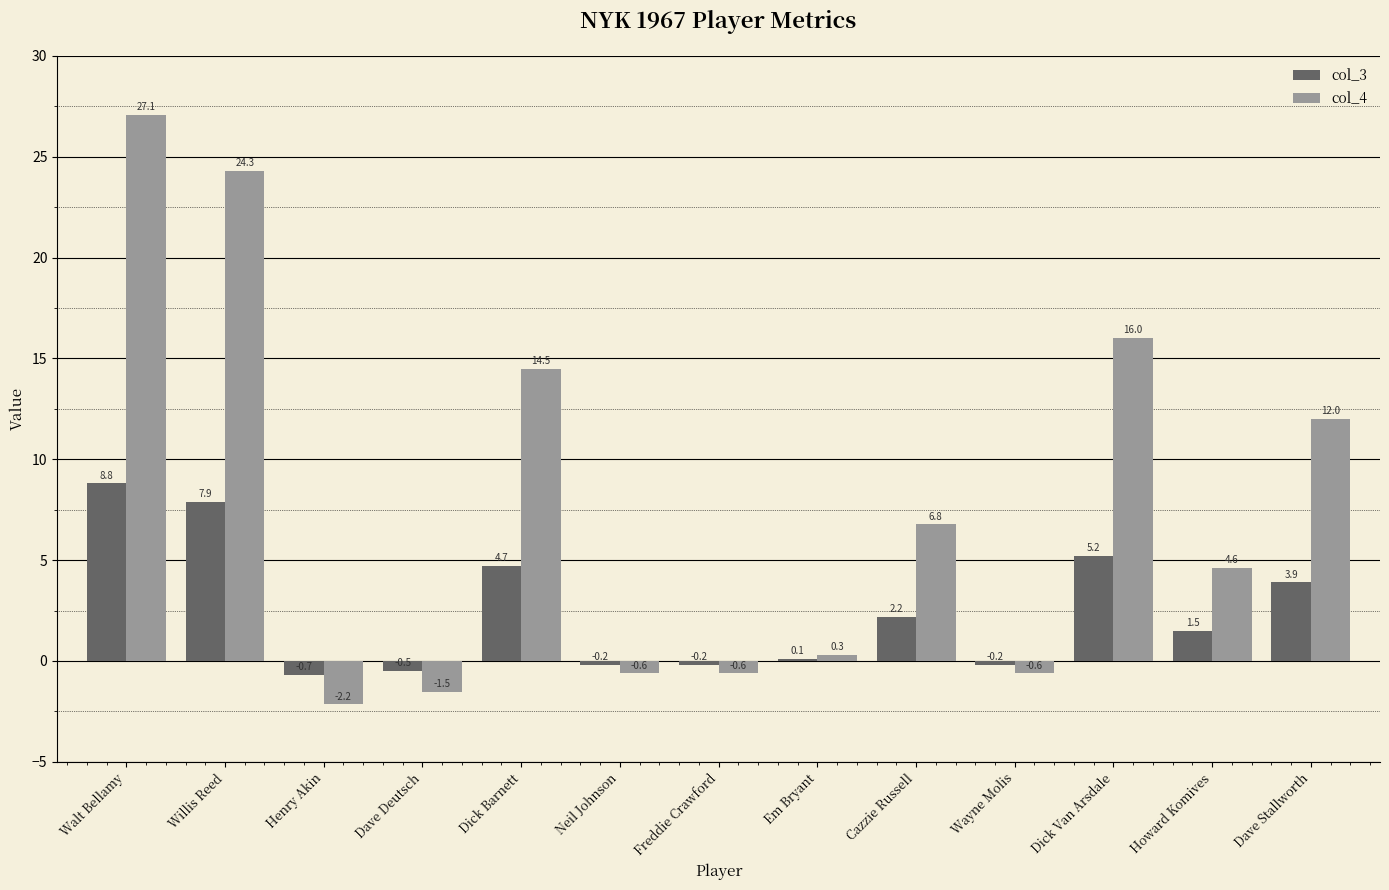

How many data points in col_3 are above 1?

7